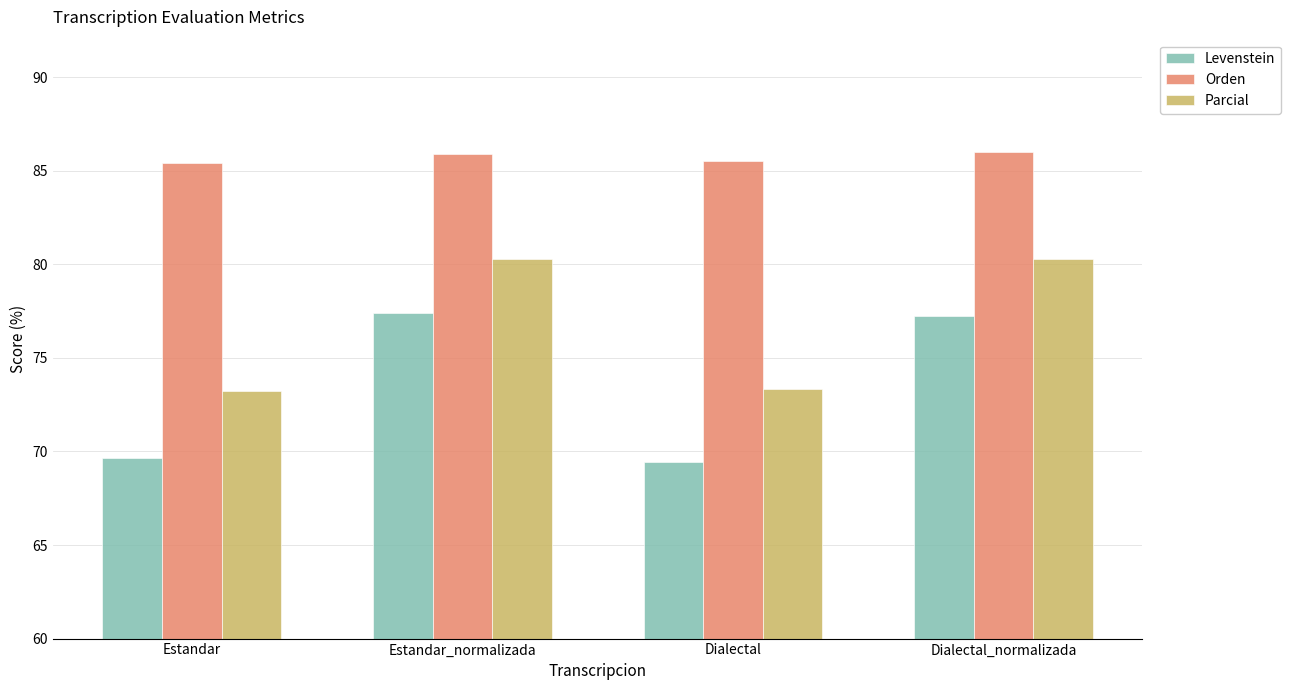

What are all the series names shown in the legend?

Levenstein, Orden, Parcial